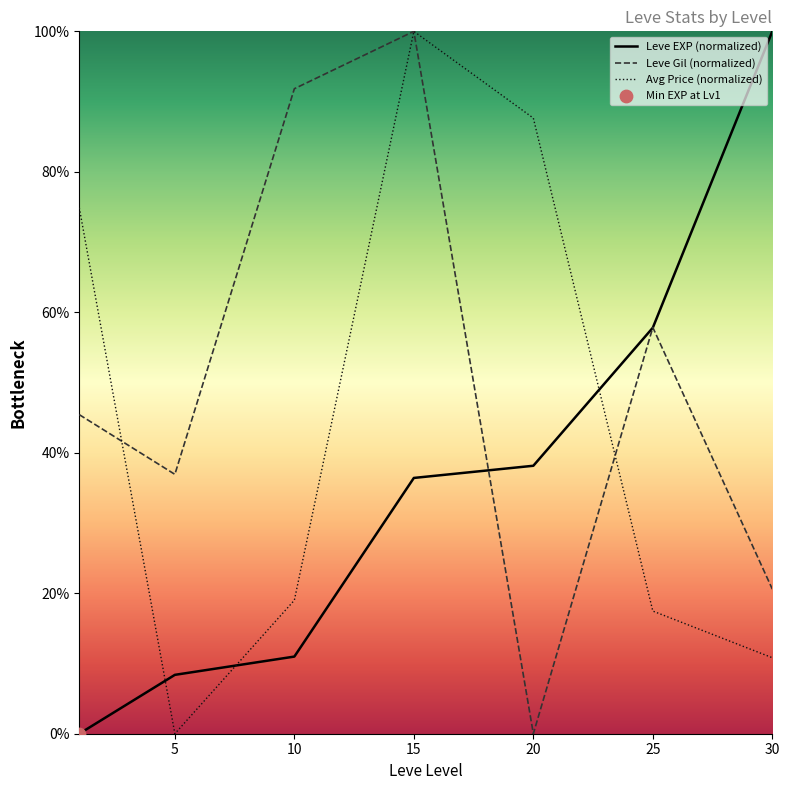

Which series reaches the maximum Y coordinate?

Leve EXP (normalized)